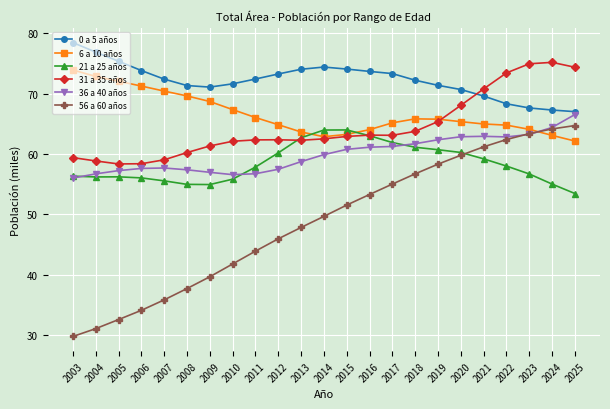

What is the value of the 56 a 60 años point at the 11th from the left?

47.8